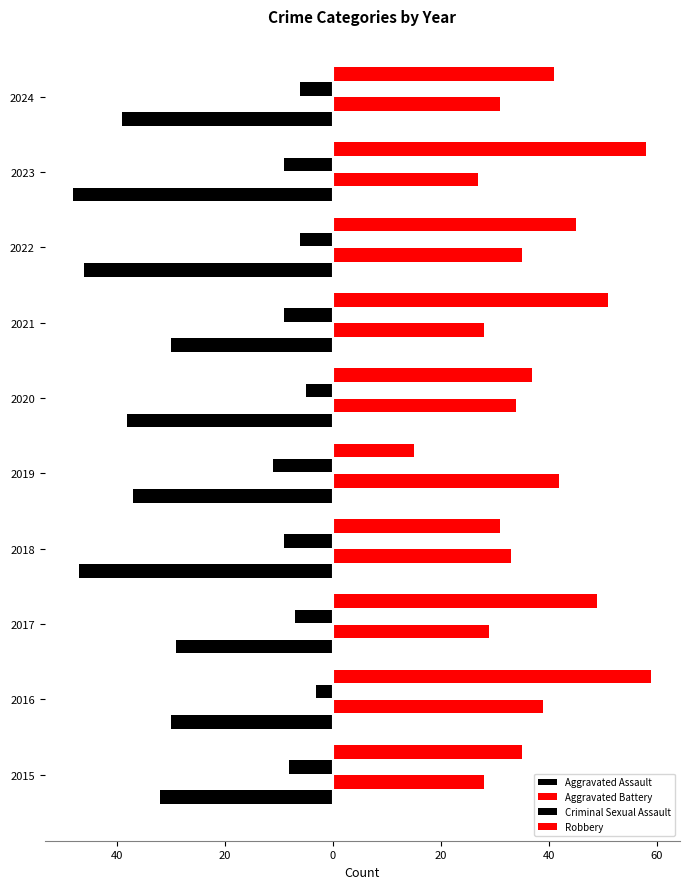

How many series are shown in this chart?

4